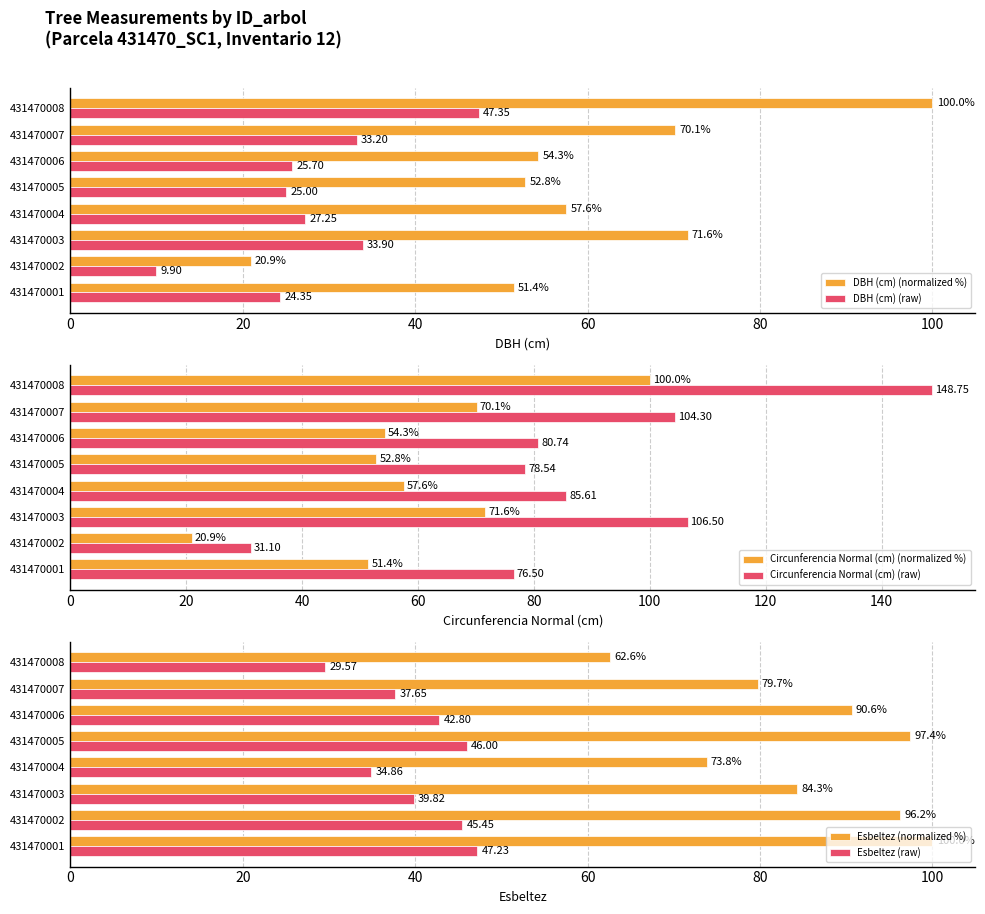

List the series in order of their peak value, highest first.

Circunferencia Normal (cm) (raw), DBH (cm) (normalized %), Circunferencia Normal (cm) (normalized %), Esbeltez (normalized %), DBH (cm) (raw), Esbeltez (raw)